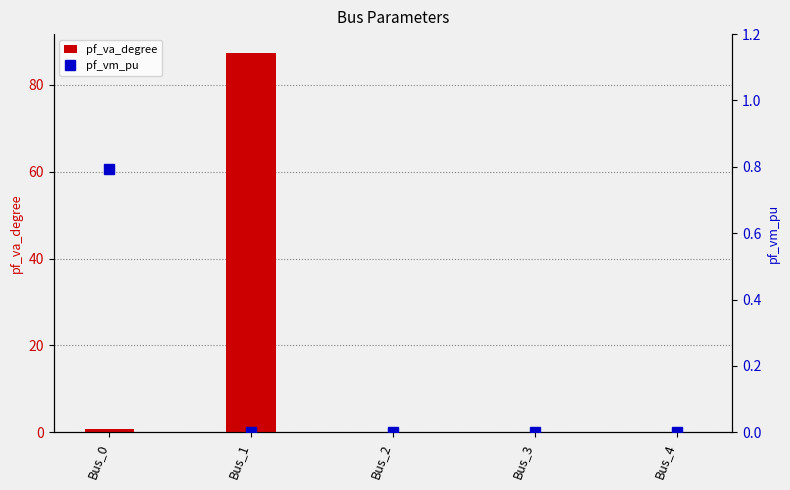

What is the difference between the maximum and minimum values in the pf_va_degree series?

87.3